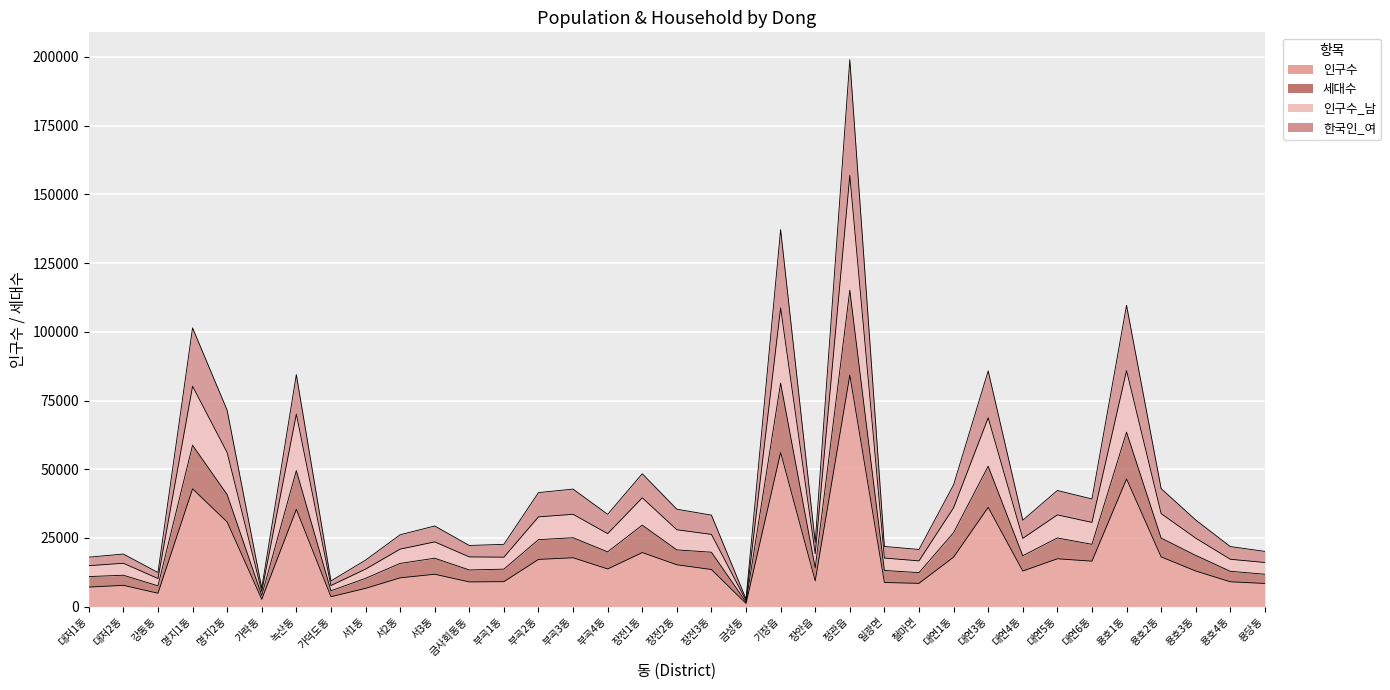

True or false: 한국인_여 and 세대수 intersect in this chart.

False